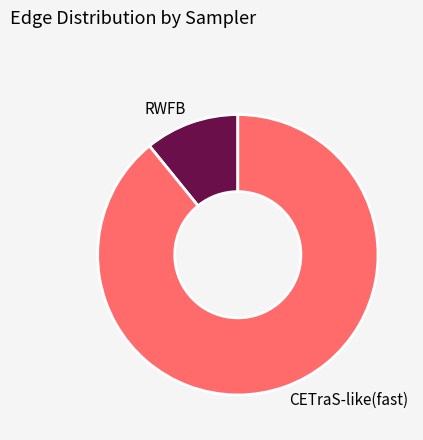

What is the largest slice in the pie chart?

CETraS-like(fast)